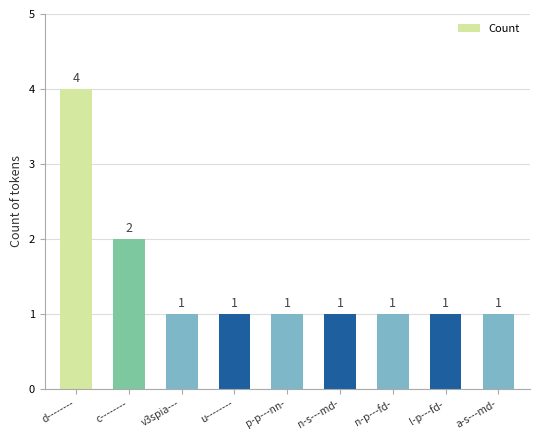

Reading left to right, transcribe all the data shown in this chart.

d--------=4	c--------=2	v3spia---=1	u--------=1	p-p---nn-=1	n-s---md-=1	n-p---fd-=1	l-p---fd-=1	a-s---md-=1